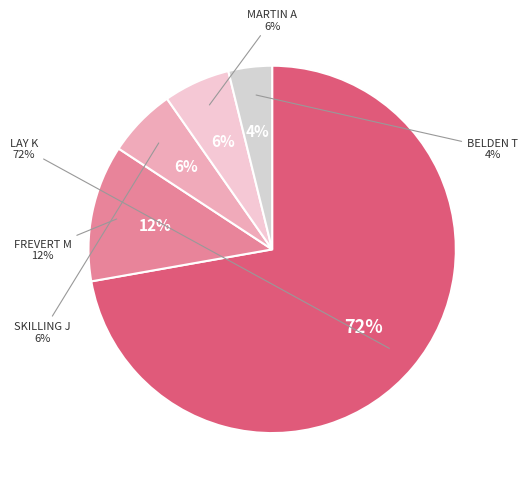

Rank the categories by value from lowest to highest.

BELDEN TIMOTHY N, MARTIN AMANDA K, SKILLING JEFFREY K, FREVERT MARK A, LAY KENNETH L